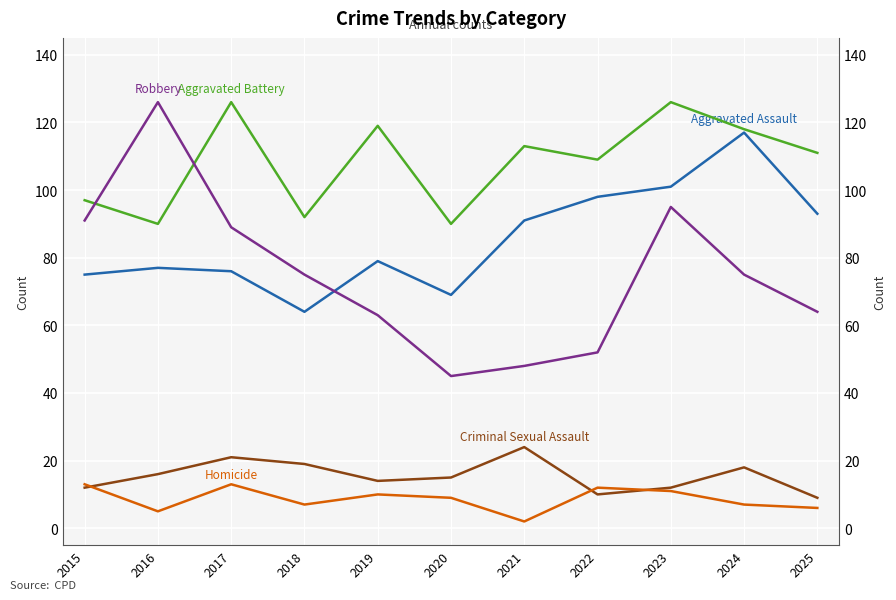

Rank the series at 2015 from lowest to highest value.

Criminal Sexual Assault, Homicide, Aggravated Assault, Robbery, Aggravated Battery